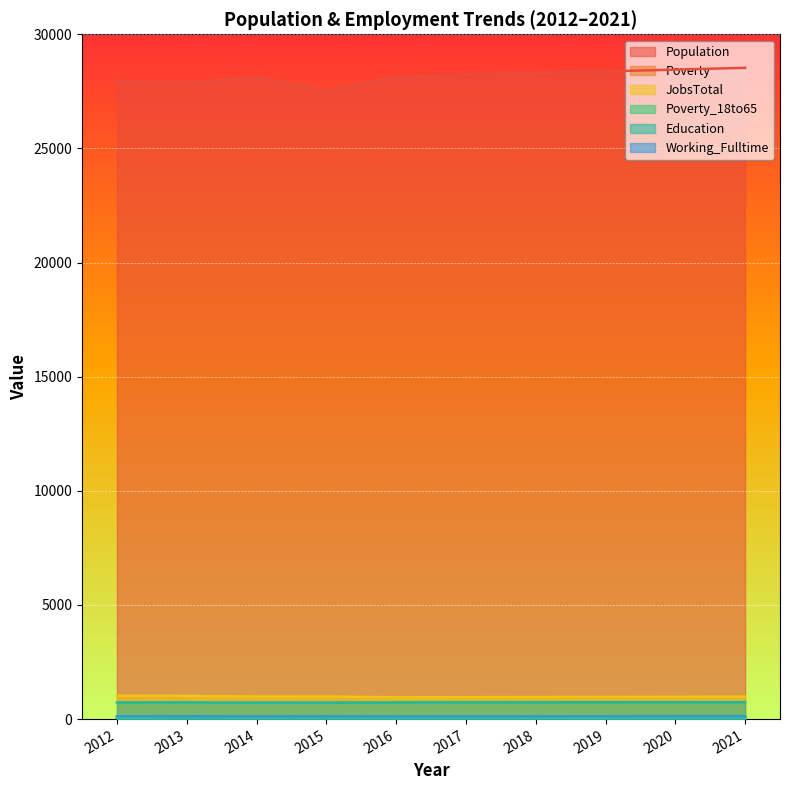

Between 2013 and 2021, which series saw the biggest shift?

Population